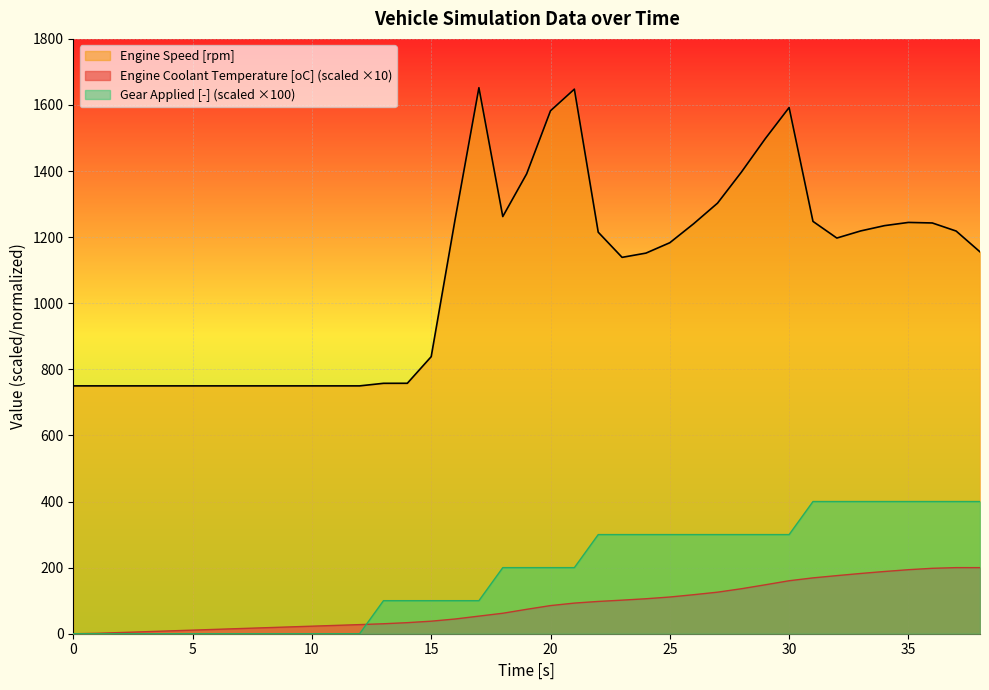

At which label is Engine Coolant Temperature [oC] closest to 100?

23